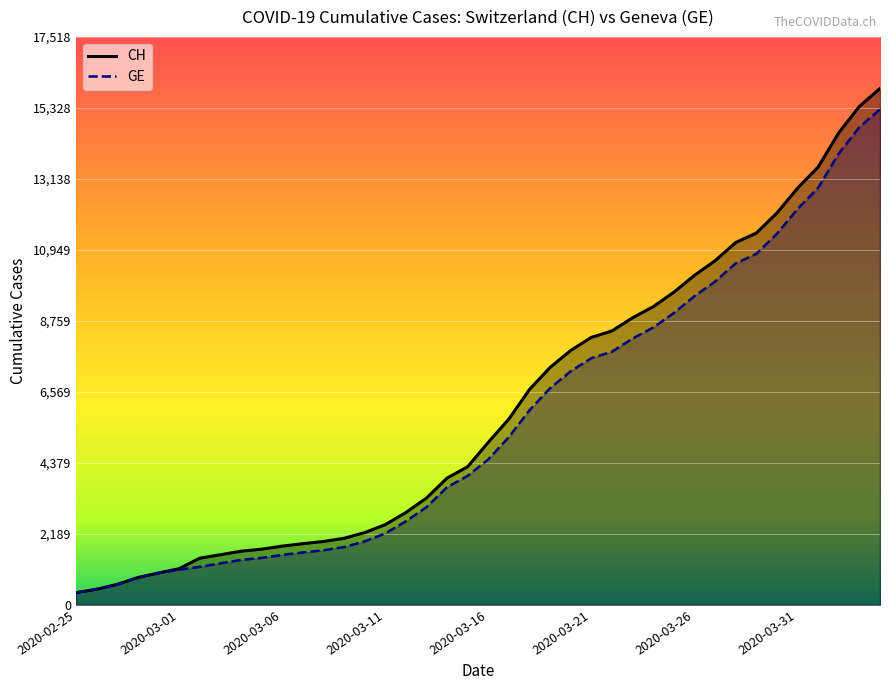

What is the difference between the GE values at 2020-04-04 and 2020-03-26?

5764